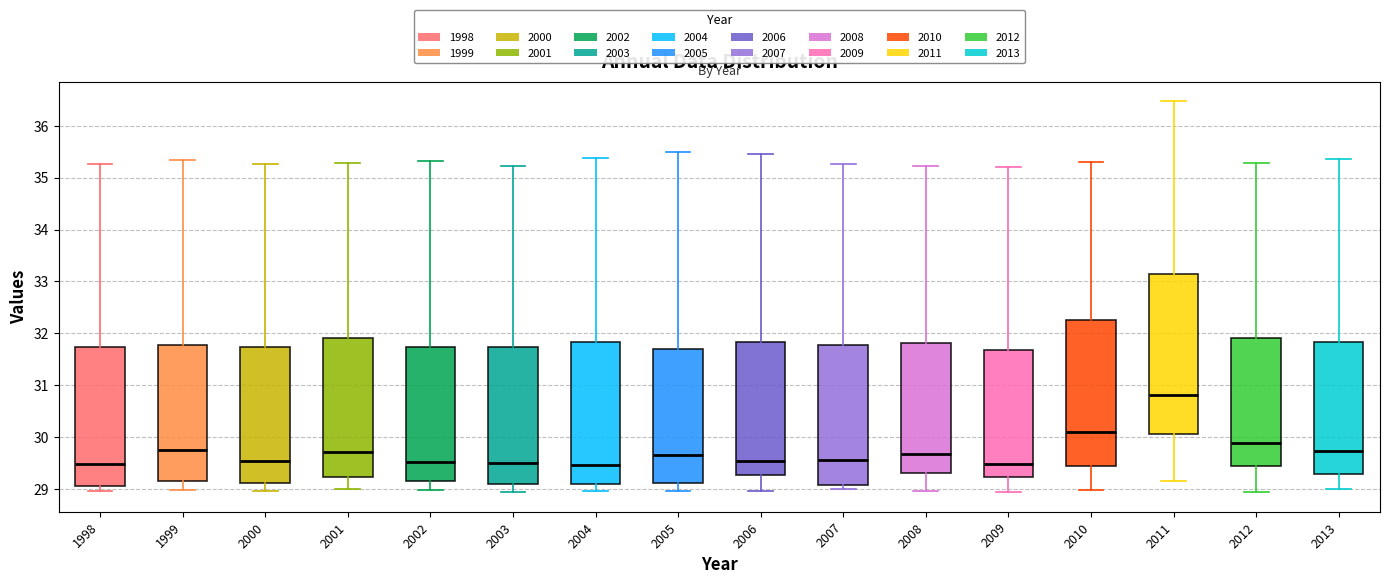

Which box is the tallest, from its lower edge to its upper edge?

2011